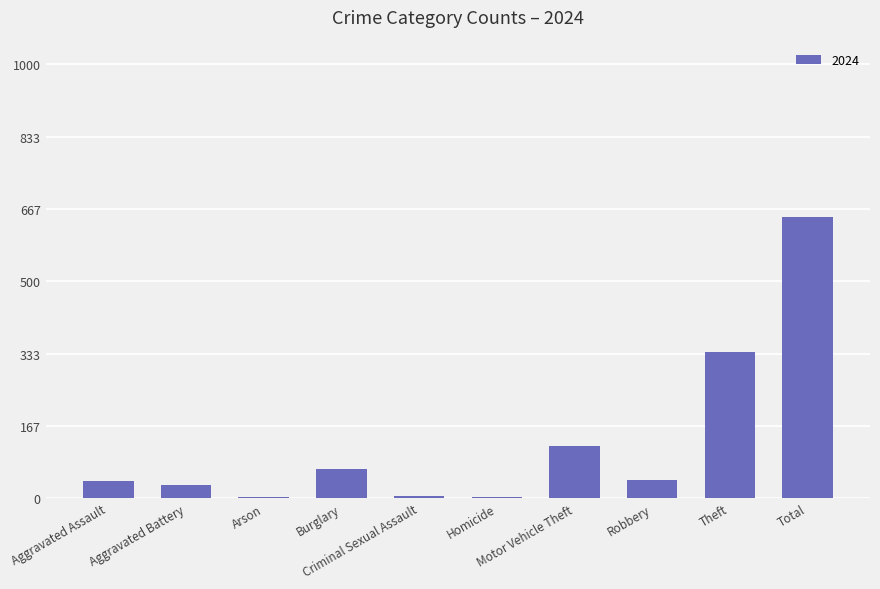

What is the sum of all values?

1294